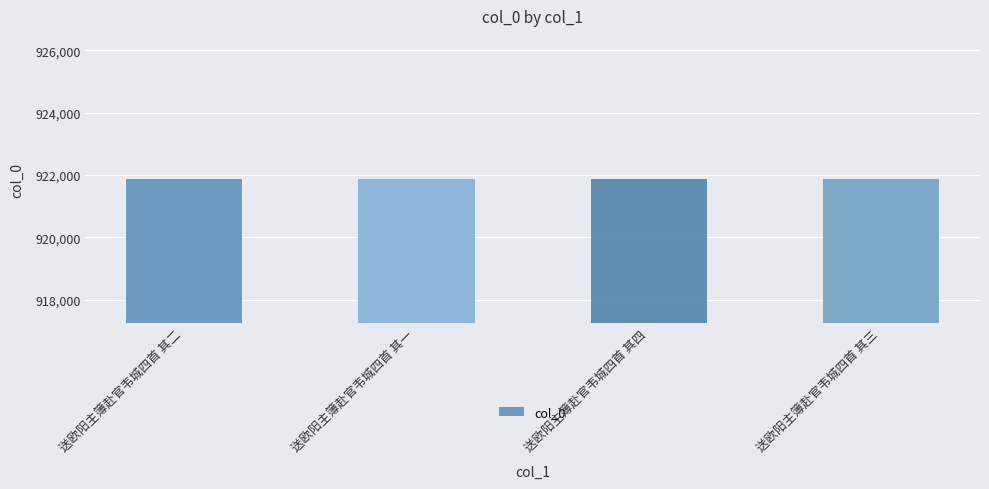

What is the value of the 1st bar from the left?

921857